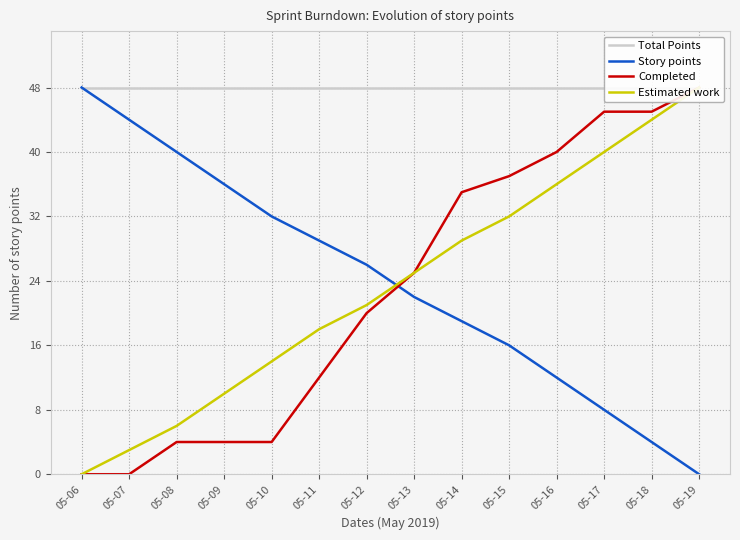

How many values in Estimated work are above zero?

13